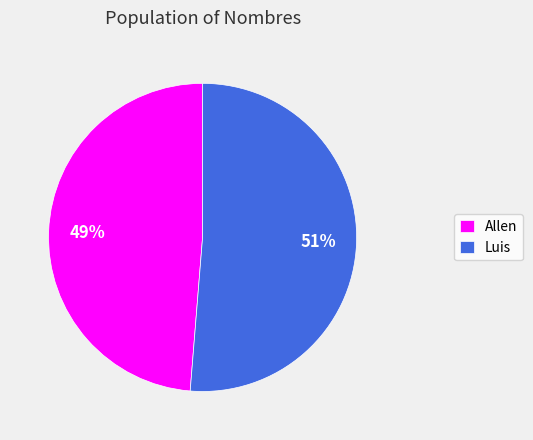

Is there any slice that represents more than half of the pie?

Yes